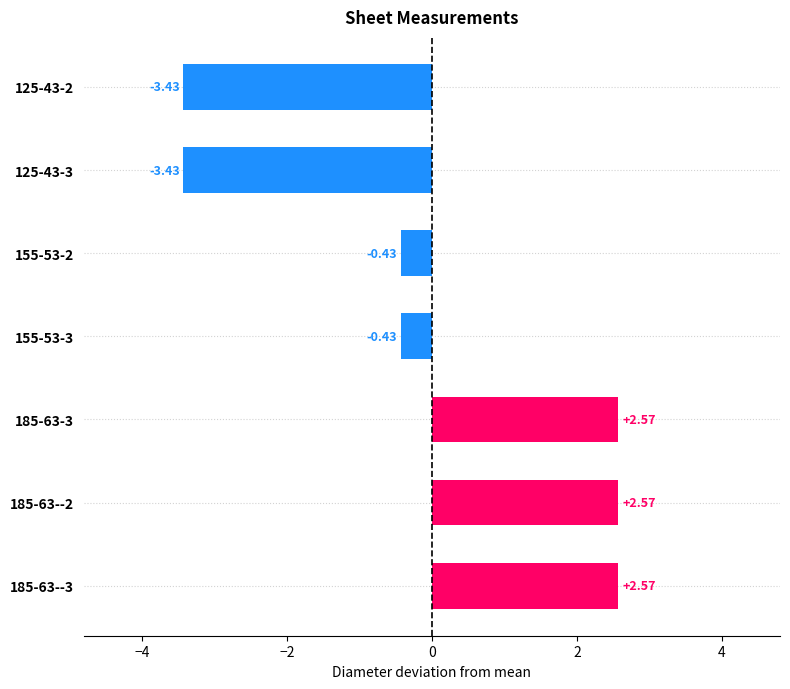

How many categories are shown in the chart?

7